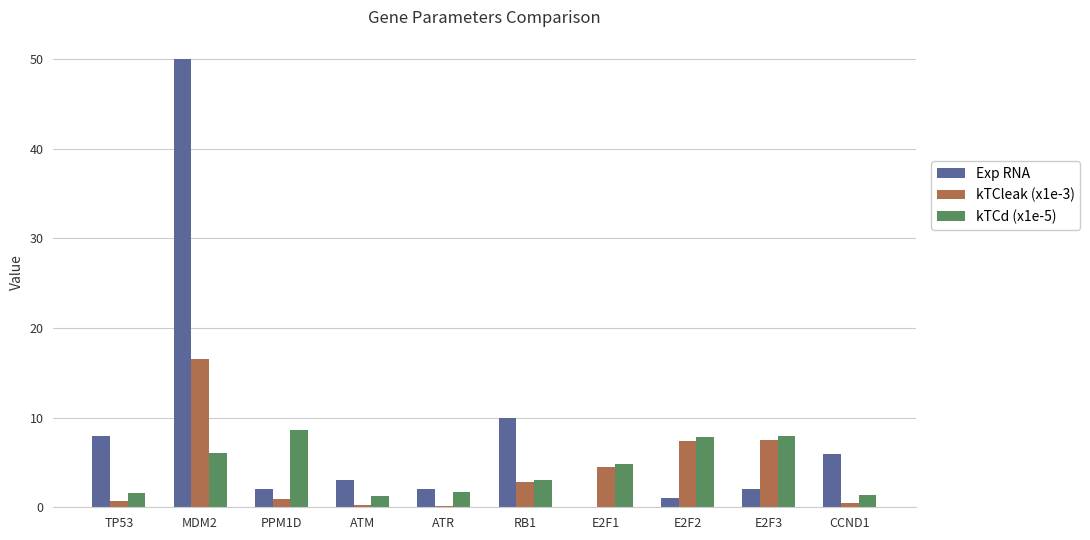

What is the maximum value for kTCleak (x1e-3)?

16.5